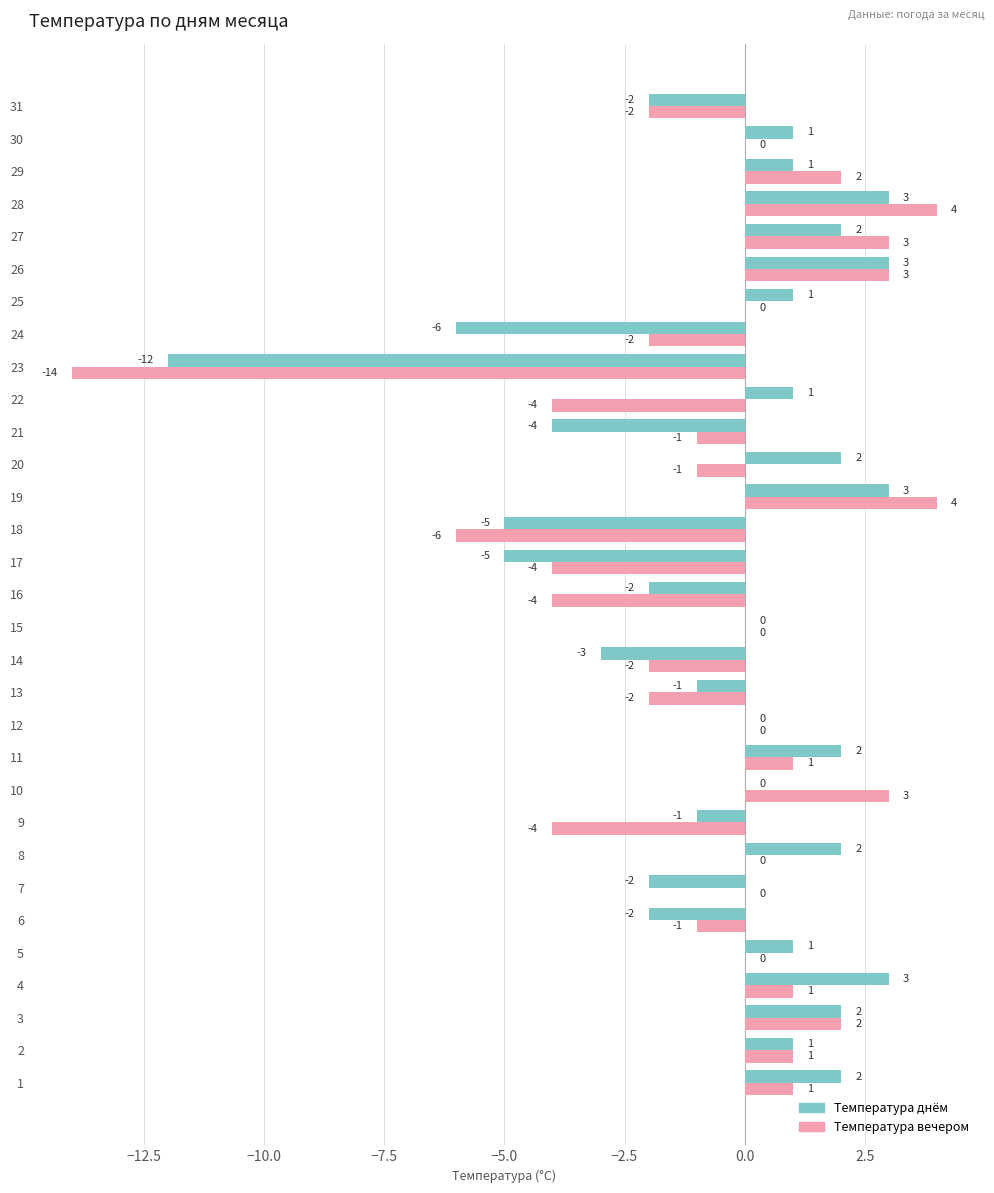

The Температура вечером series shows 3 at 29. True or false?

False